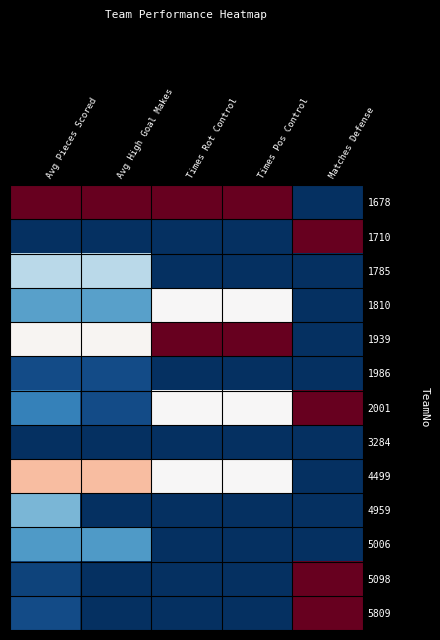

Reading right to left, list all the values displayed in this chart.

1678: Matches Defense=0.0	Times Pos Control=1.0	Times Rot Control=1.0	Avg High Goal Makes=1.0	Avg Pieces Scored=1.0
1710: Matches Defense=1.0	Times Pos Control=0.0	Times Rot Control=0.0	Avg High Goal Makes=0.0	Avg Pieces Scored=0.0
1785: Matches Defense=0.0	Times Pos Control=0.0	Times Rot Control=0.0	Avg High Goal Makes=0.4	Avg Pieces Scored=0.4
1810: Matches Defense=0.0	Times Pos Control=0.5	Times Rot Control=0.5	Avg High Goal Makes=0.2	Avg Pieces Scored=0.2
1939: Matches Defense=0.0	Times Pos Control=1.0	Times Rot Control=1.0	Avg High Goal Makes=0.5	Avg Pieces Scored=0.5
1986: Matches Defense=0.0	Times Pos Control=0.0	Times Rot Control=0.0	Avg High Goal Makes=0.1	Avg Pieces Scored=0.1
2001: Matches Defense=1.0	Times Pos Control=0.5	Times Rot Control=0.5	Avg High Goal Makes=0.1	Avg Pieces Scored=0.2
3284: Matches Defense=0.0	Times Pos Control=0.0	Times Rot Control=0.0	Avg High Goal Makes=0.0	Avg Pieces Scored=0.0
4499: Matches Defense=0.0	Times Pos Control=0.5	Times Rot Control=0.5	Avg High Goal Makes=0.7	Avg Pieces Scored=0.7
4959: Matches Defense=0.0	Times Pos Control=0.0	Times Rot Control=0.0	Avg High Goal Makes=0.0	Avg Pieces Scored=0.3
5006: Matches Defense=0.0	Times Pos Control=0.0	Times Rot Control=0.0	Avg High Goal Makes=0.2	Avg Pieces Scored=0.2
5098: Matches Defense=1.0	Times Pos Control=0.0	Times Rot Control=0.0	Avg High Goal Makes=0.0	Avg Pieces Scored=0.0
5809: Matches Defense=1.0	Times Pos Control=0.0	Times Rot Control=0.0	Avg High Goal Makes=0.0	Avg Pieces Scored=0.1